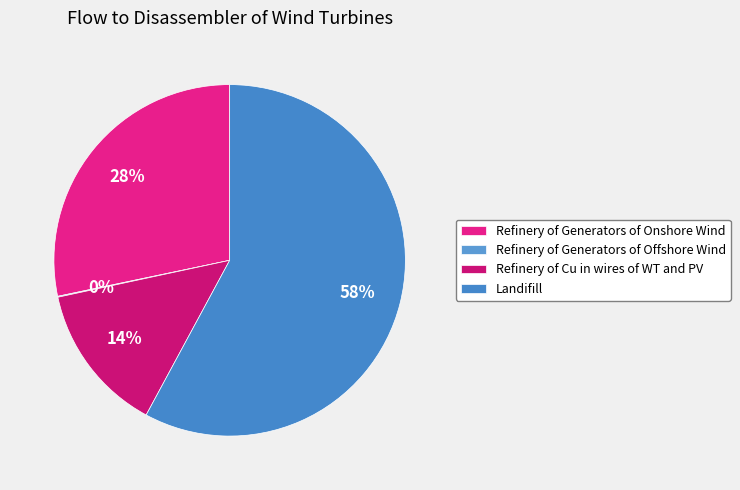

What is the total percentage of Refinery of Cu in wires of WT and PV and Refinery of Generators of Offshore Wind?

13.8%